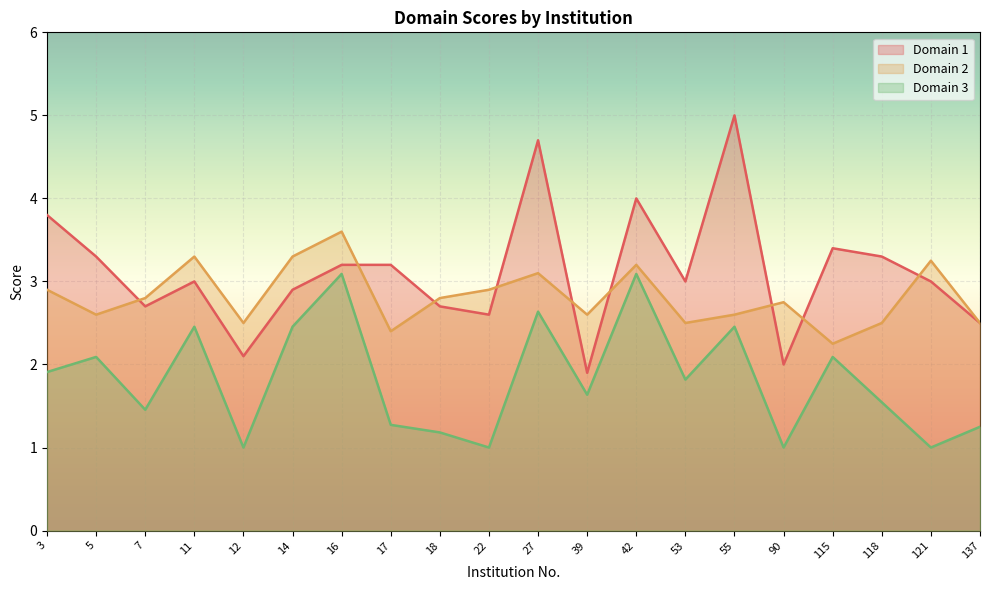

At which category is the sum across all series the highest?

27